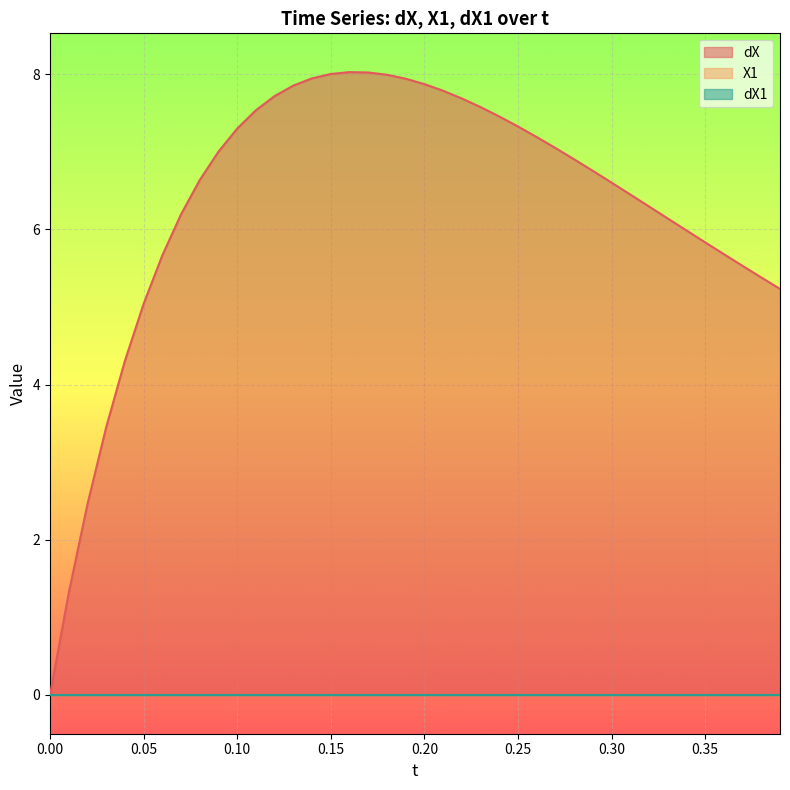

Which series has the largest total across all categories?

dX